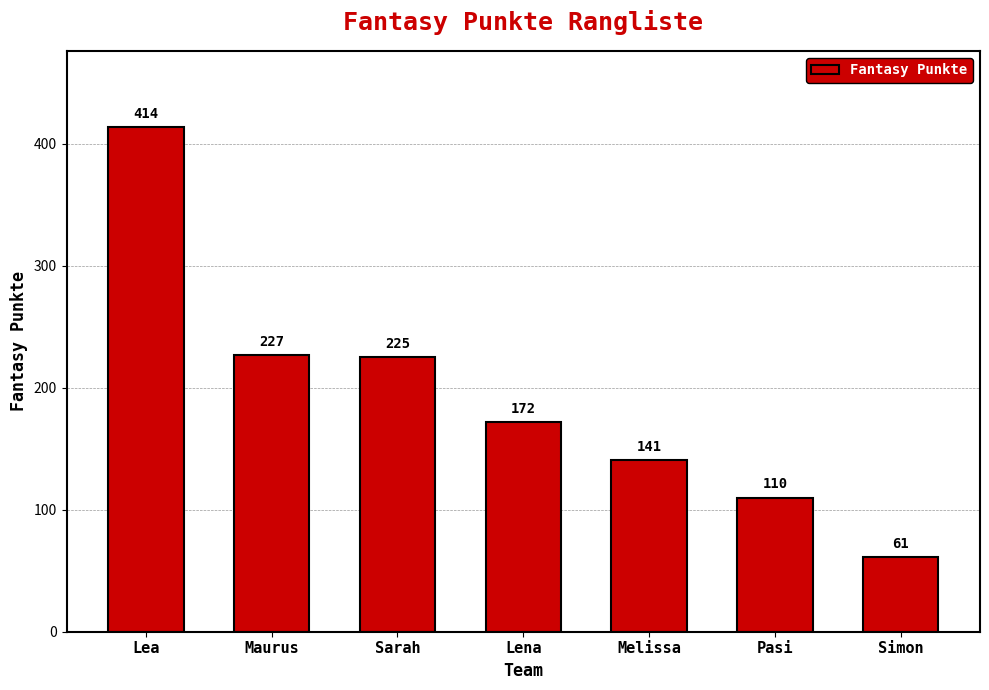

How many data points does each series have?

7